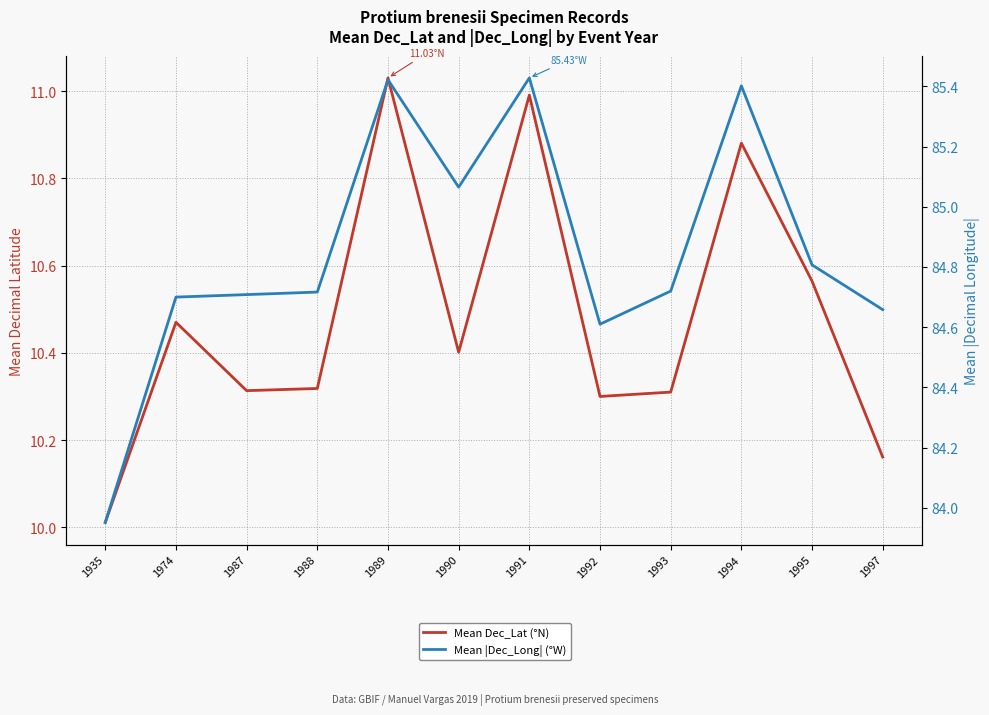

Reading left to right, what are all the values shown in this chart?

Mean Dec_Lat (°N): 1935=10.0	1974=10.5	1987=10.3	1988=10.3	1989=11.0	1990=10.4	1991=11.0	1992=10.3	1993=10.3	1994=10.9	1995=10.6	1997=10.2
Mean |Dec_Long| (°W): 1935=84.0	1974=84.7	1987=84.7	1988=84.7	1989=85.4	1990=85.1	1991=85.4	1992=84.6	1993=84.7	1994=85.4	1995=84.8	1997=84.7